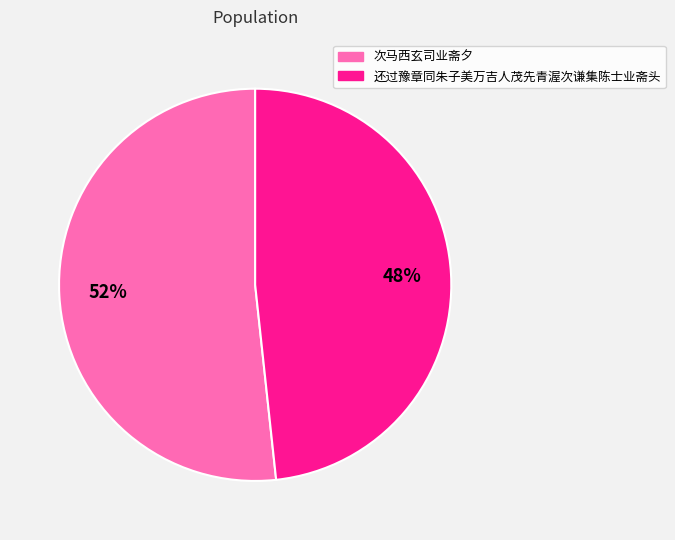

What is the majority slice?

次马西玄司业斋夕